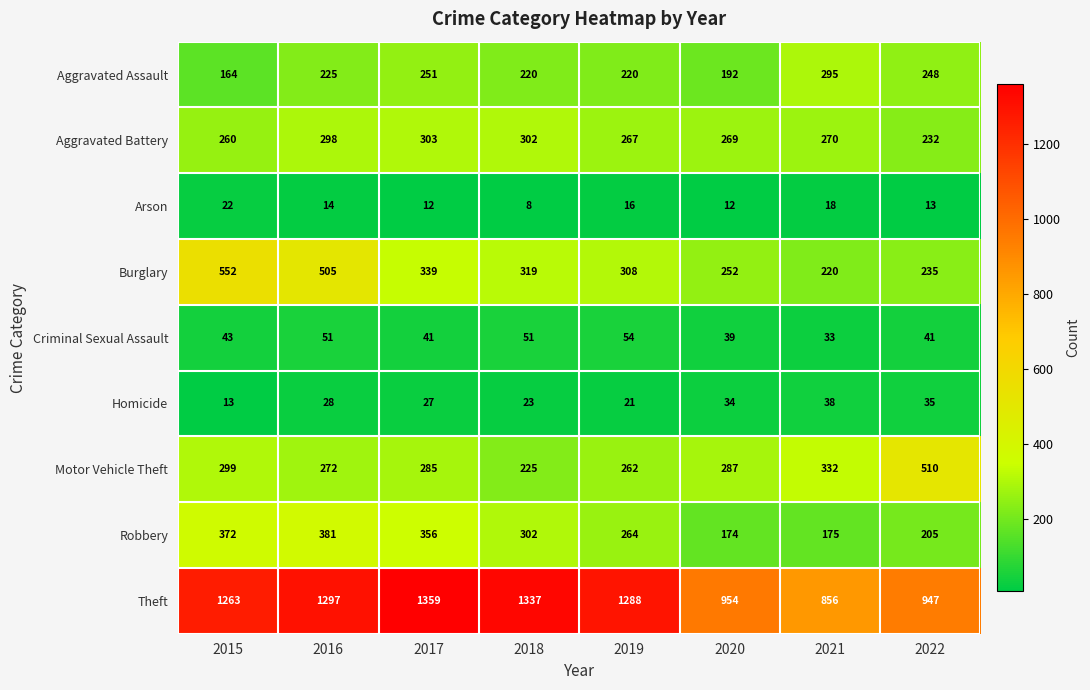

What is the spread (max minus min) of values at 2017?

1347